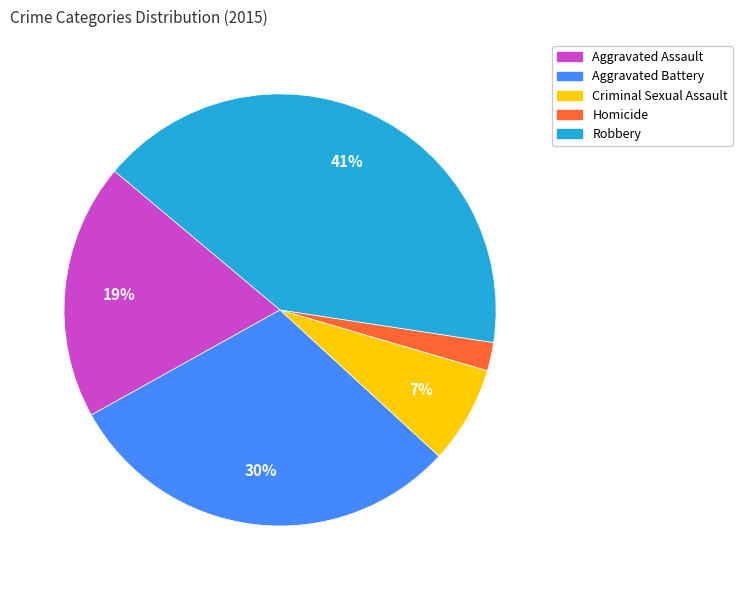

To the nearest percent, what is the average slice percentage?

20%